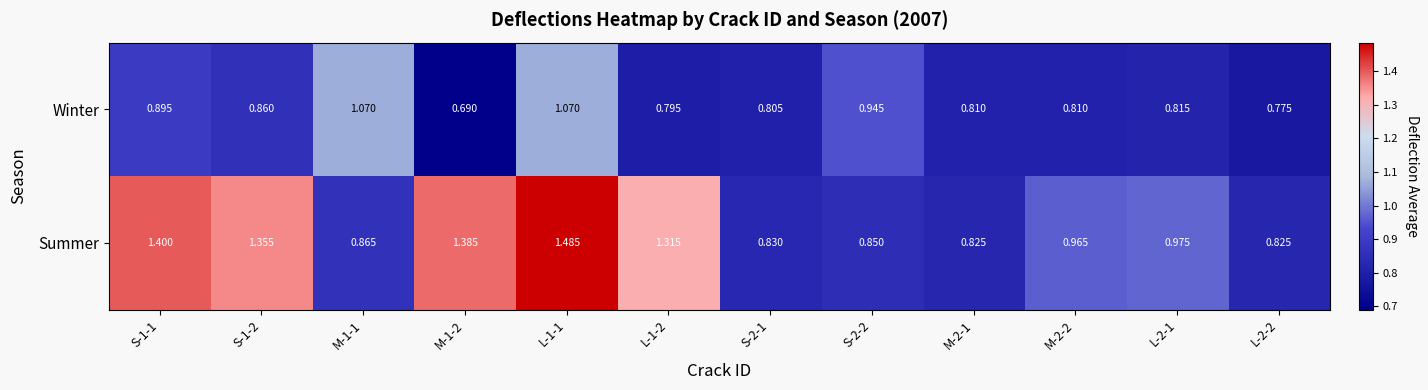

Which series has the widest spread of values?

Summer